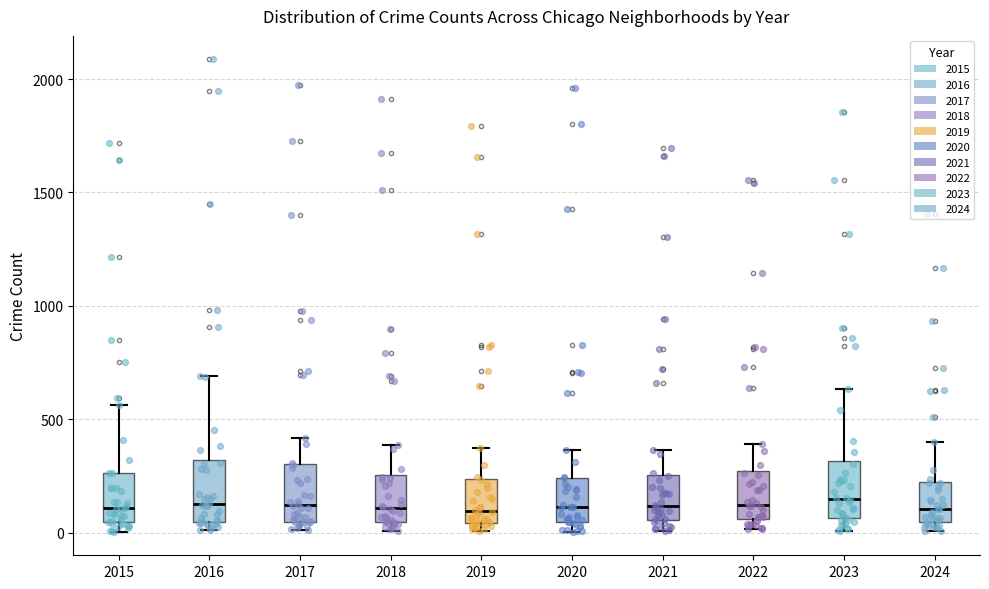

Reading left to right, read every box against the y-axis: the position of its median line, the range the box covers, and the ends of its whiskers. The values are not printed on the chart, so give them approximately, as read against the axis.

2015: median 100, box 50 to 250, whiskers 0 to 550
2016: median 150, box 50 to 300, whiskers 0 to 700
2017: median 100, box 50 to 300, whiskers 0 to 400
2018: median 100, box 50 to 250, whiskers 0 to 400
2019: median 100, box 50 to 250, whiskers 0 to 400
2020: median 100, box 50 to 250, whiskers 0 to 350
2021: median 100, box 50 to 250, whiskers 0 to 350
2022: median 100, box 50 to 250, whiskers 0 to 400
2023: median 150, box 50 to 300, whiskers 0 to 650
2024: median 100, box 50 to 200, whiskers 0 to 400